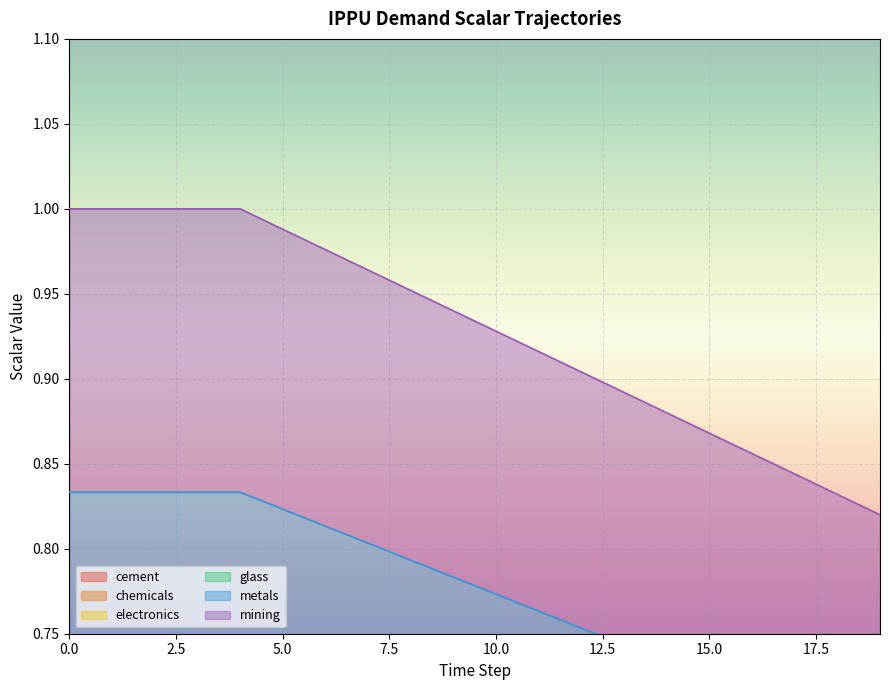

At which label is demscalar_ippu_glass closest to 0?

19